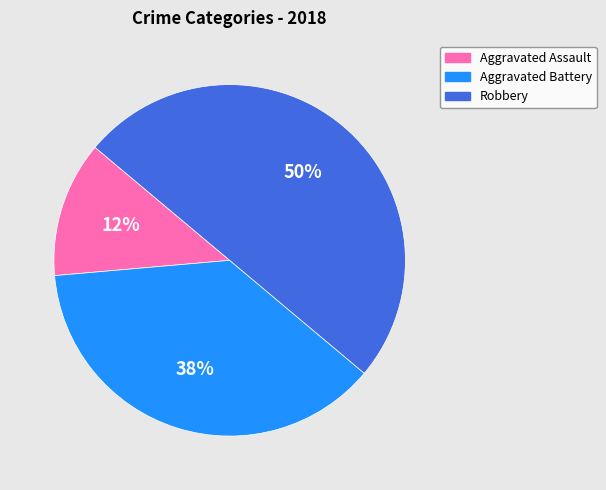

To the nearest percent, what is the difference between the largest and smallest slice percentages?

37%